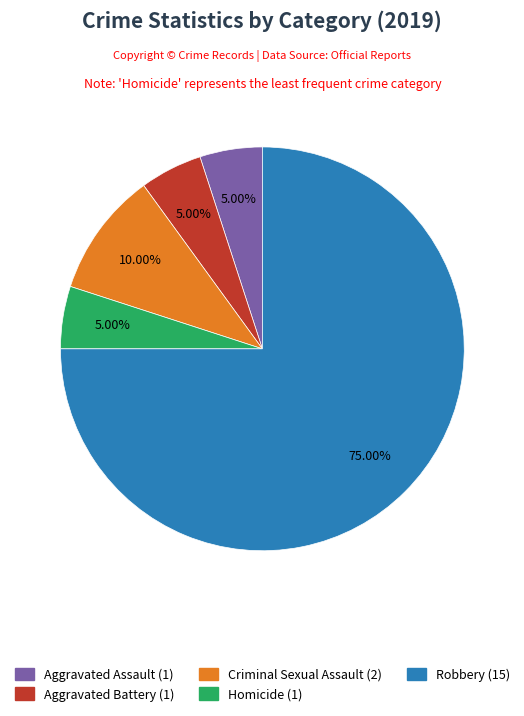

Which slice represents more than half of the pie?

Robbery